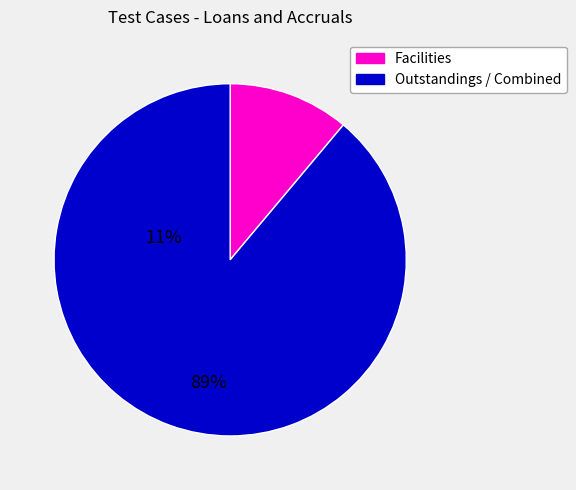

Is there any slice that represents more than half of the pie?

Yes